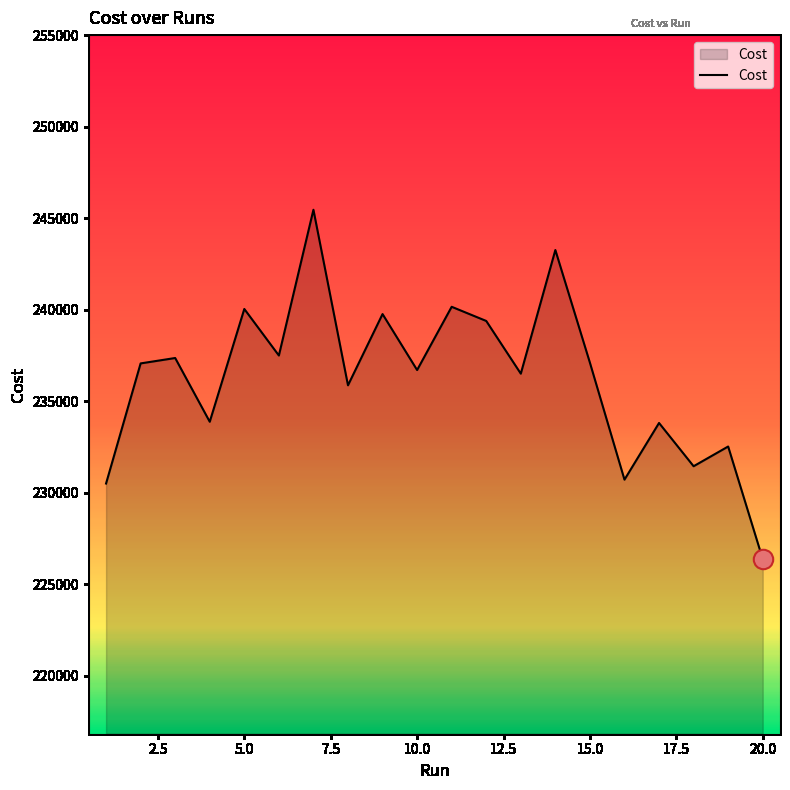

What is the difference between the maximum and minimum values?

19088.0